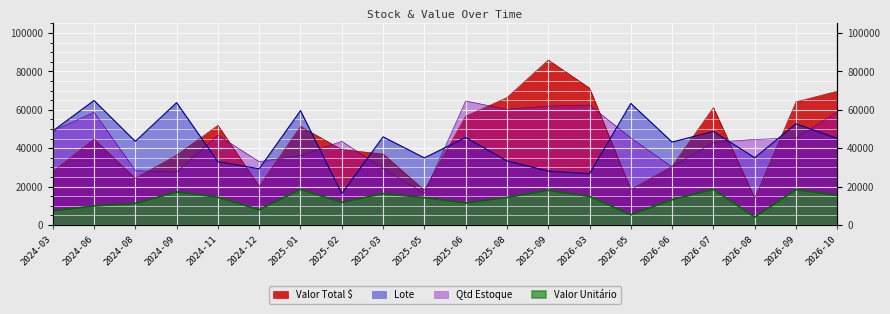

What is the difference between the maximum and minimum values in the Valor Total $ series?

72054.9